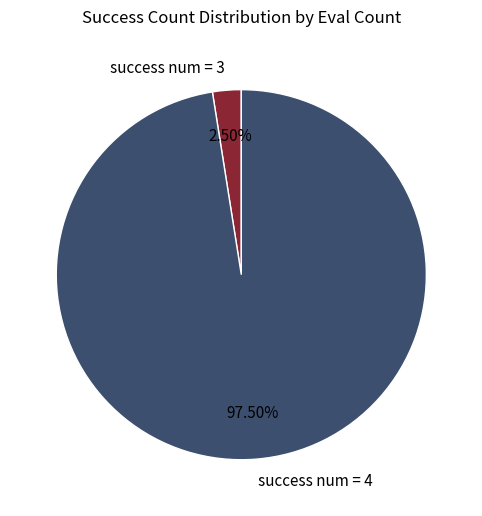

Count the number of slices in the pie.

2